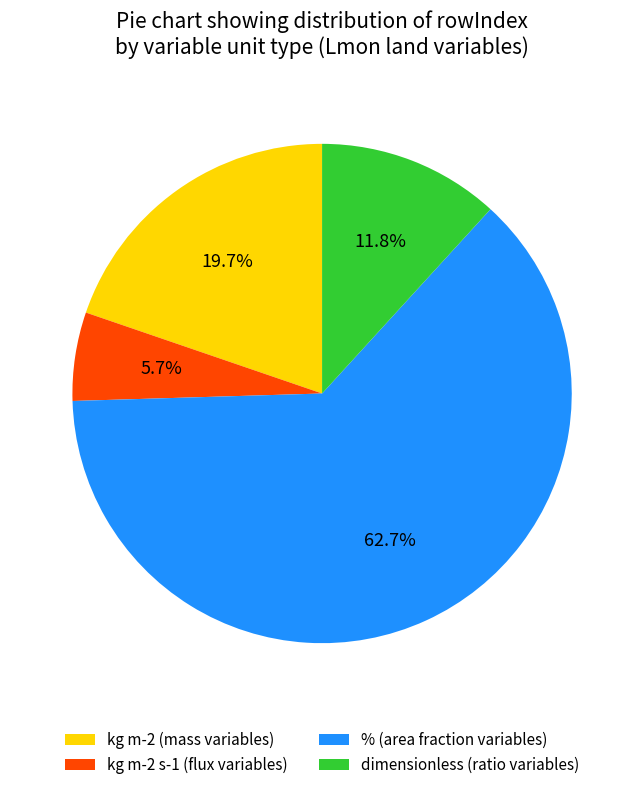

What percentage is NOT represented by kg m-2 (mass variables)?

80.3%